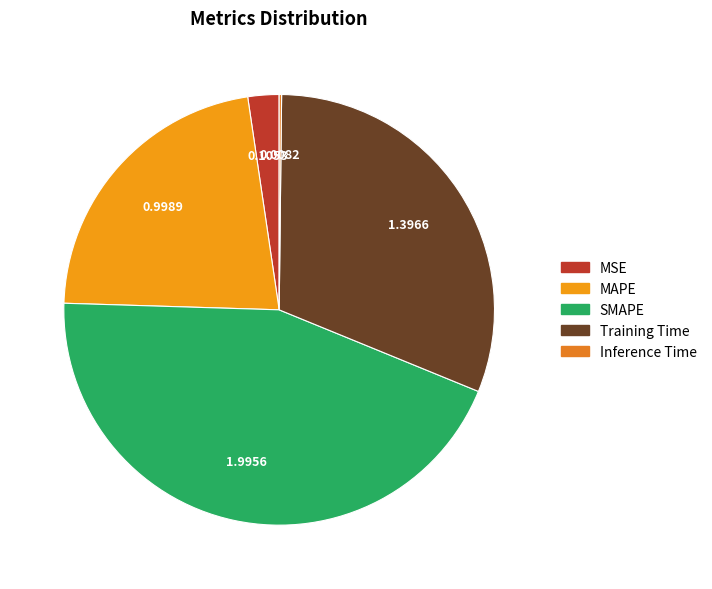

Is there a majority slice in this chart?

No